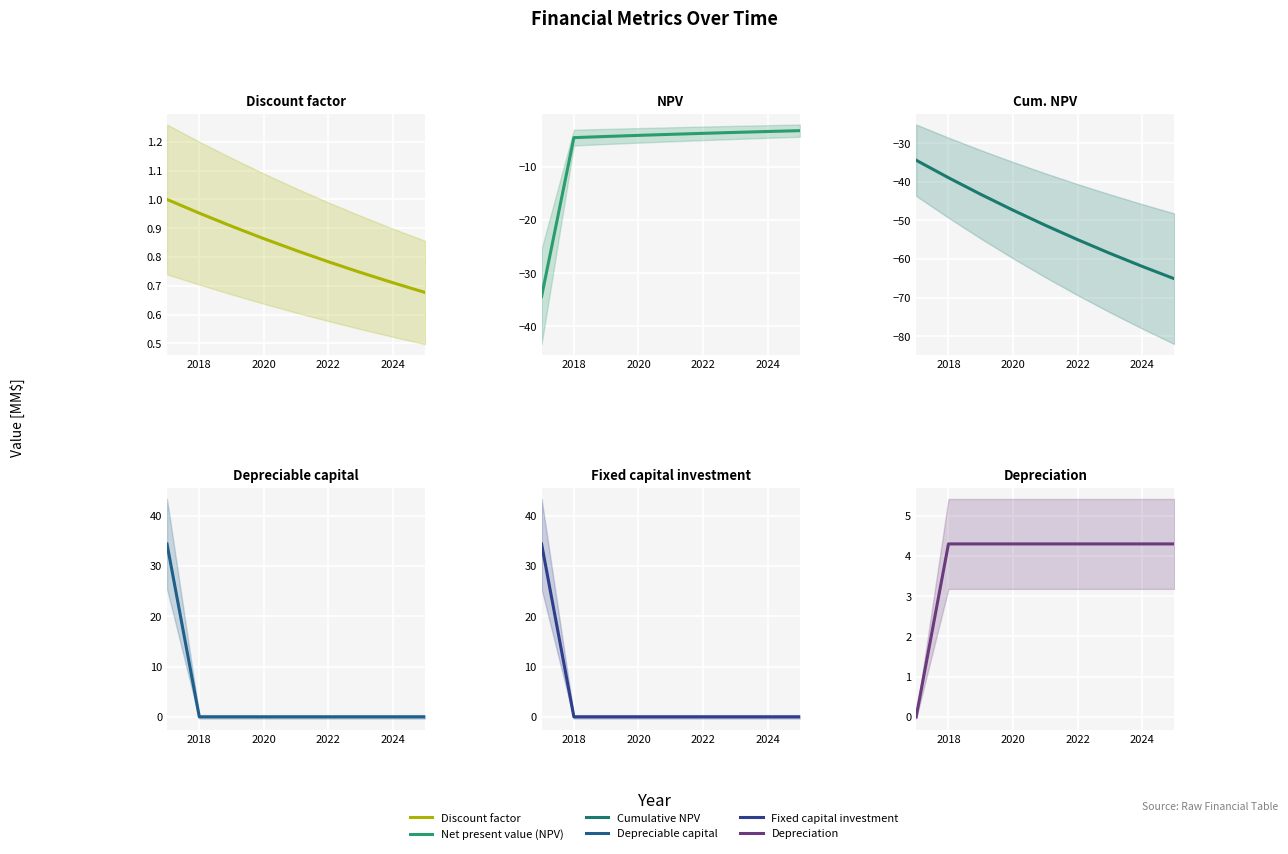

True or false: Net present value (NPV) [MM$] and Depreciation [MM$] intersect in this chart.

False